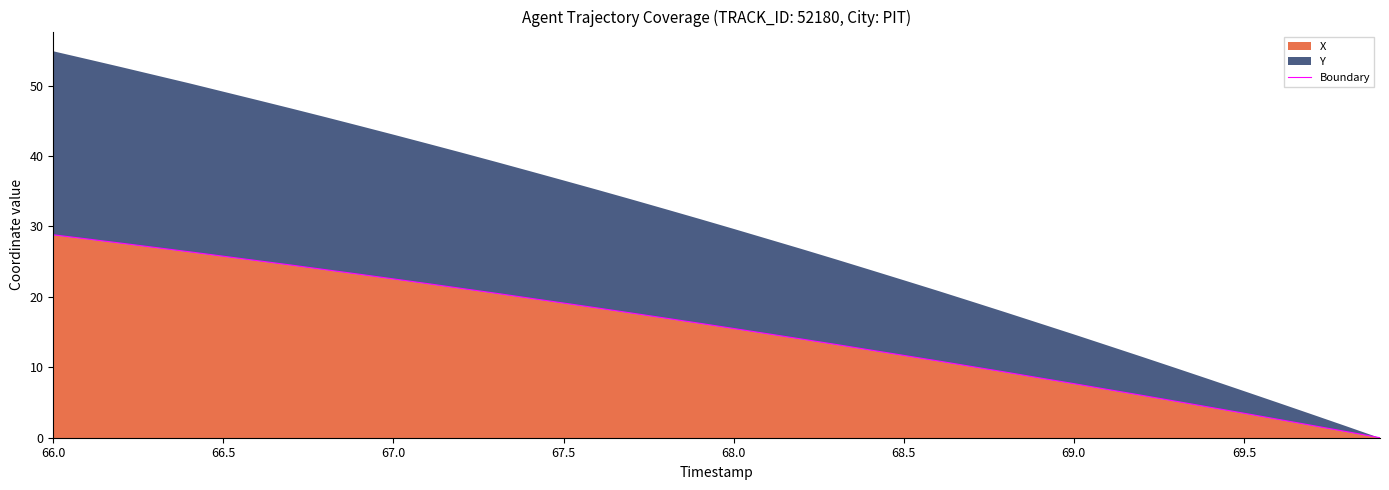

What is the value of the 27th point from the left?

10.9